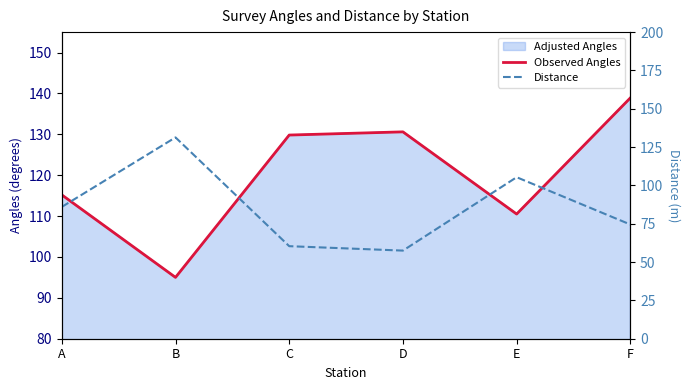

In Distance, how many points are lower than both neighbors (excluding endpoints)?

1